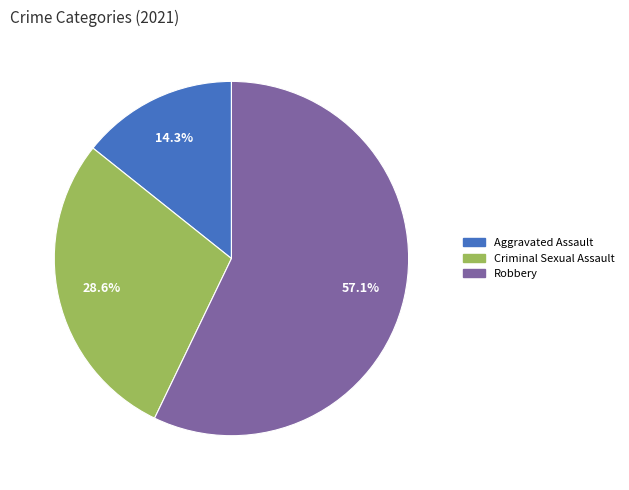

Does any single category account for the majority?

Yes